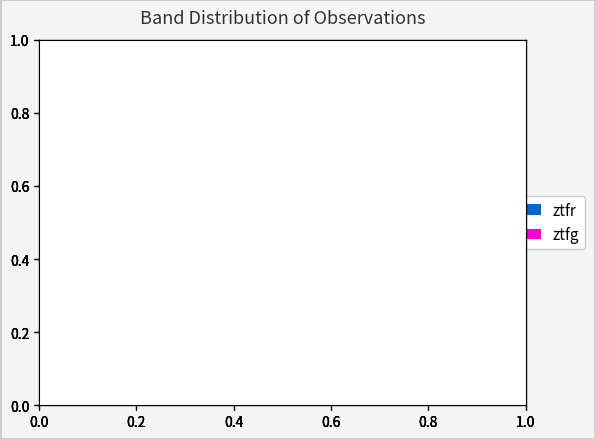

To the nearest percent, what is the combined percentage of ztfr and ztfg?

100%